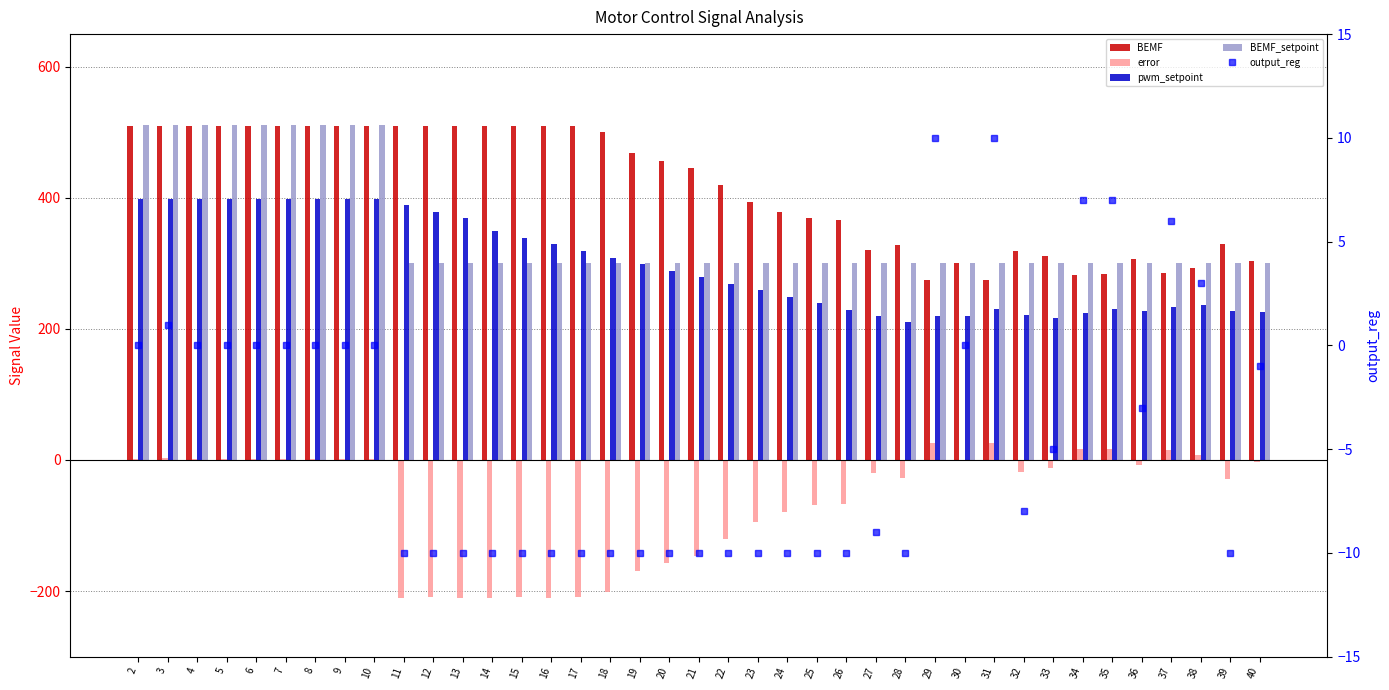

What is the lowest value of the BEMF series?

274